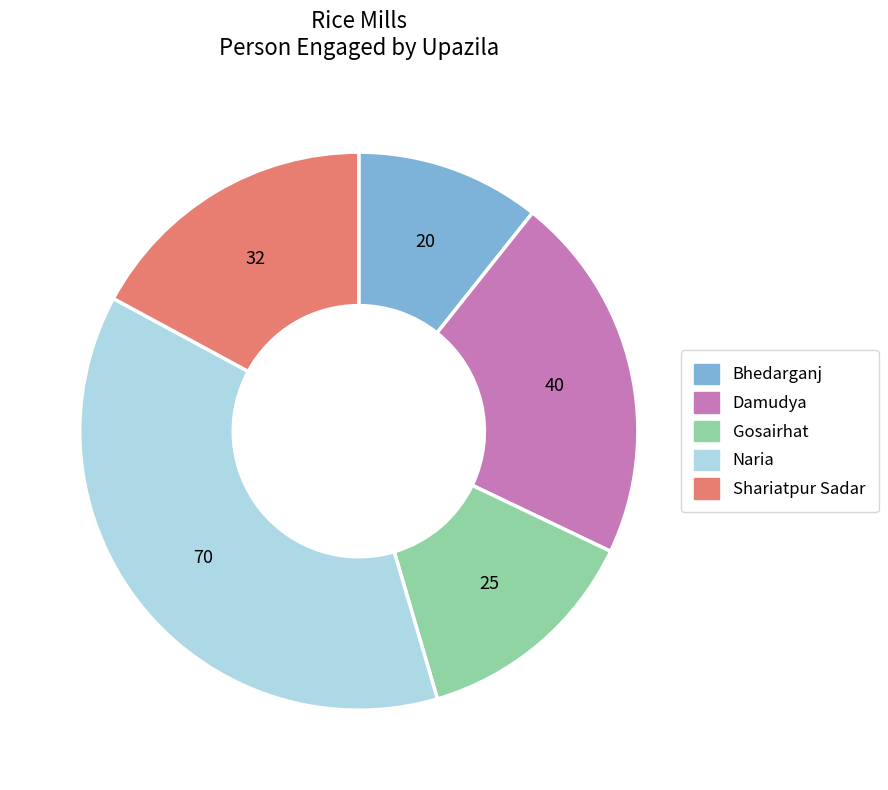

Is it true that Damudya is 13% of the pie?

False